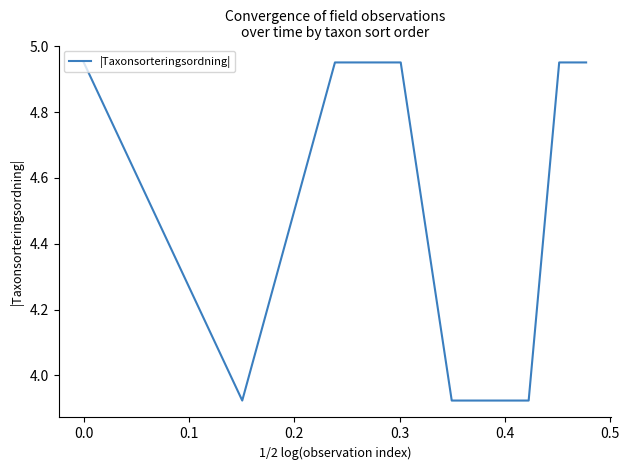

Is this an area chart (filled region under the line)?

No